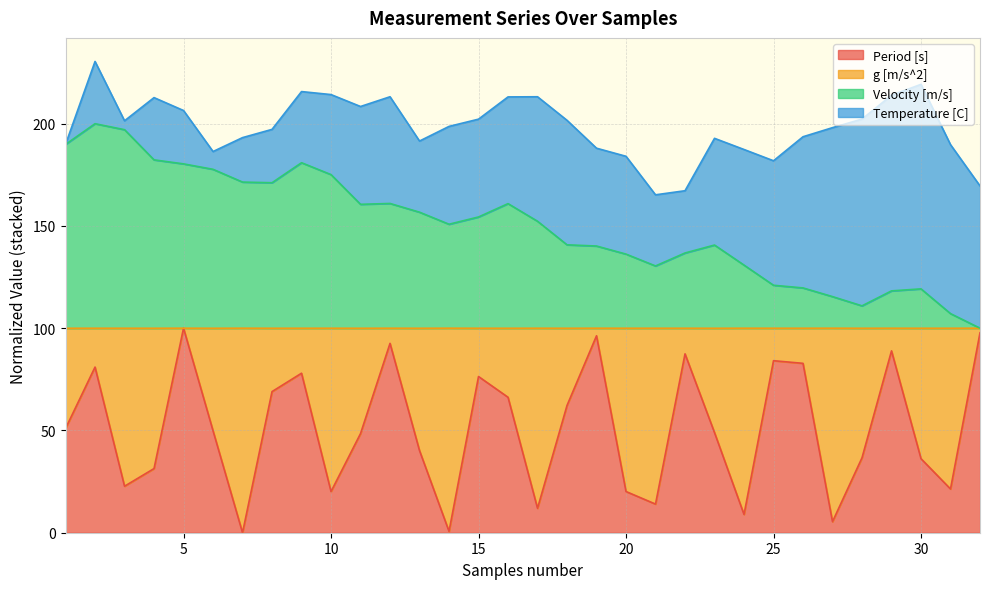

What value does the Velocity [m/s] series have at 2?

200.0